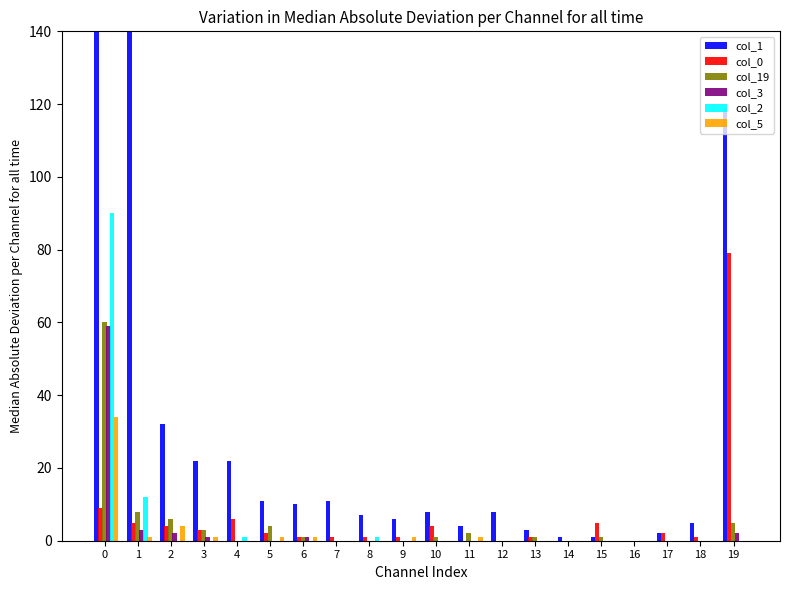

What are all the series names shown in the legend?

col_1, col_0, col_19, col_3, col_2, col_5